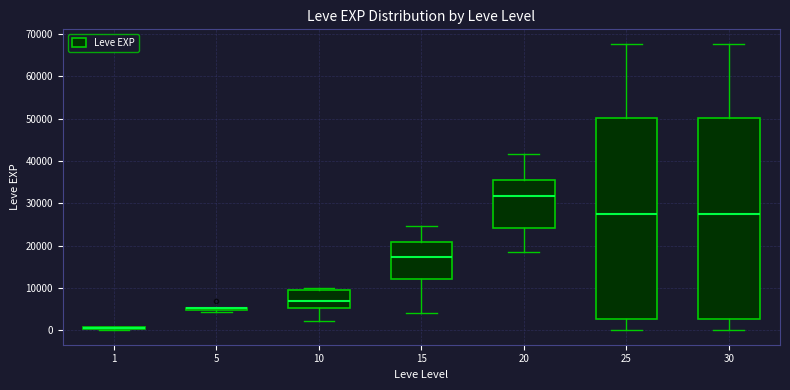

Where does the lower whisker of the box at x = 30 end on the y-axis? The values are not printed on the chart, so give them approximately, as read against the axis.

0